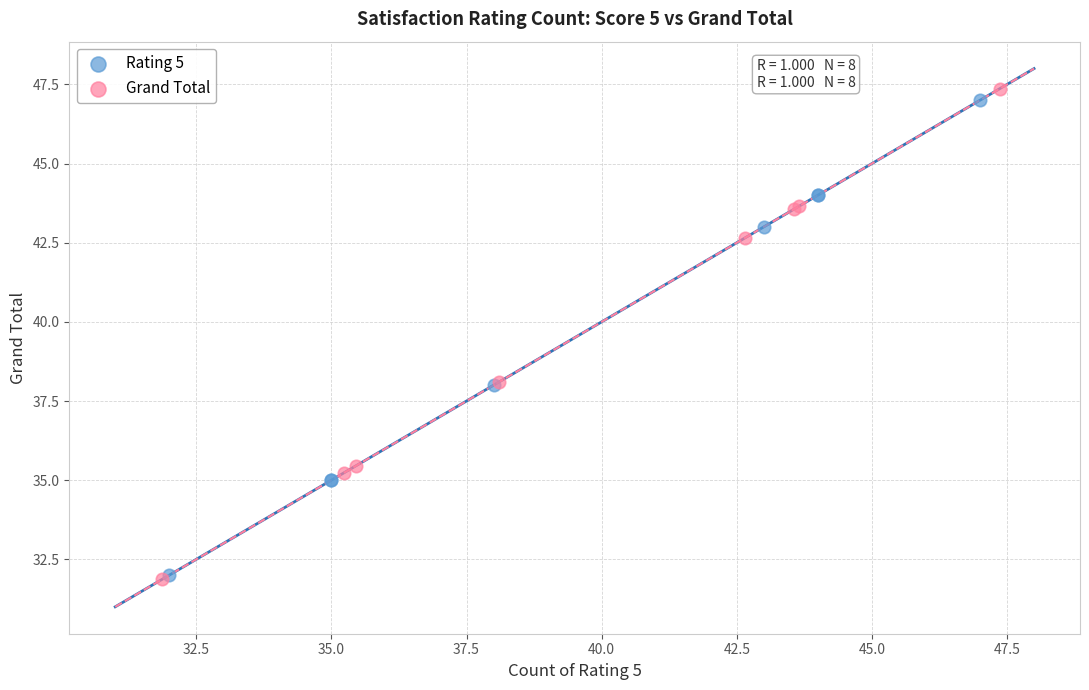

Which series has the widest spread of Y values?

Grand Total